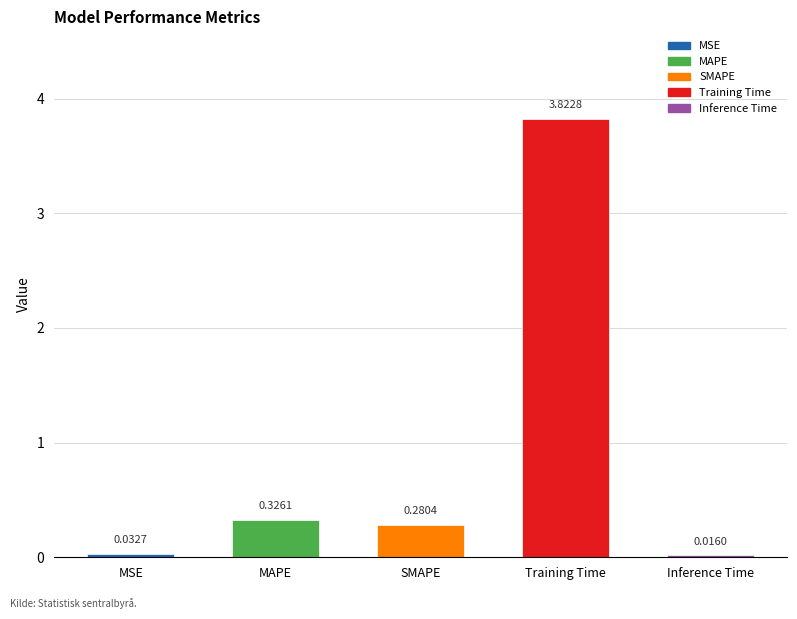

At which category does the chart reach its minimum across all series?

Inference Time